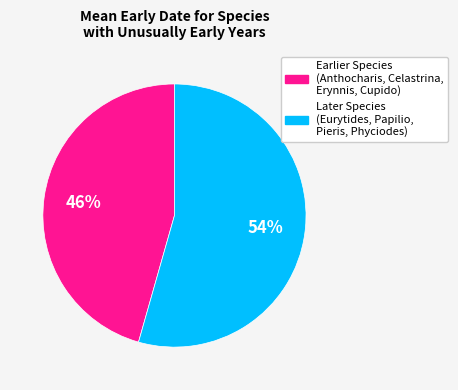

Count the number of slices in the pie.

2